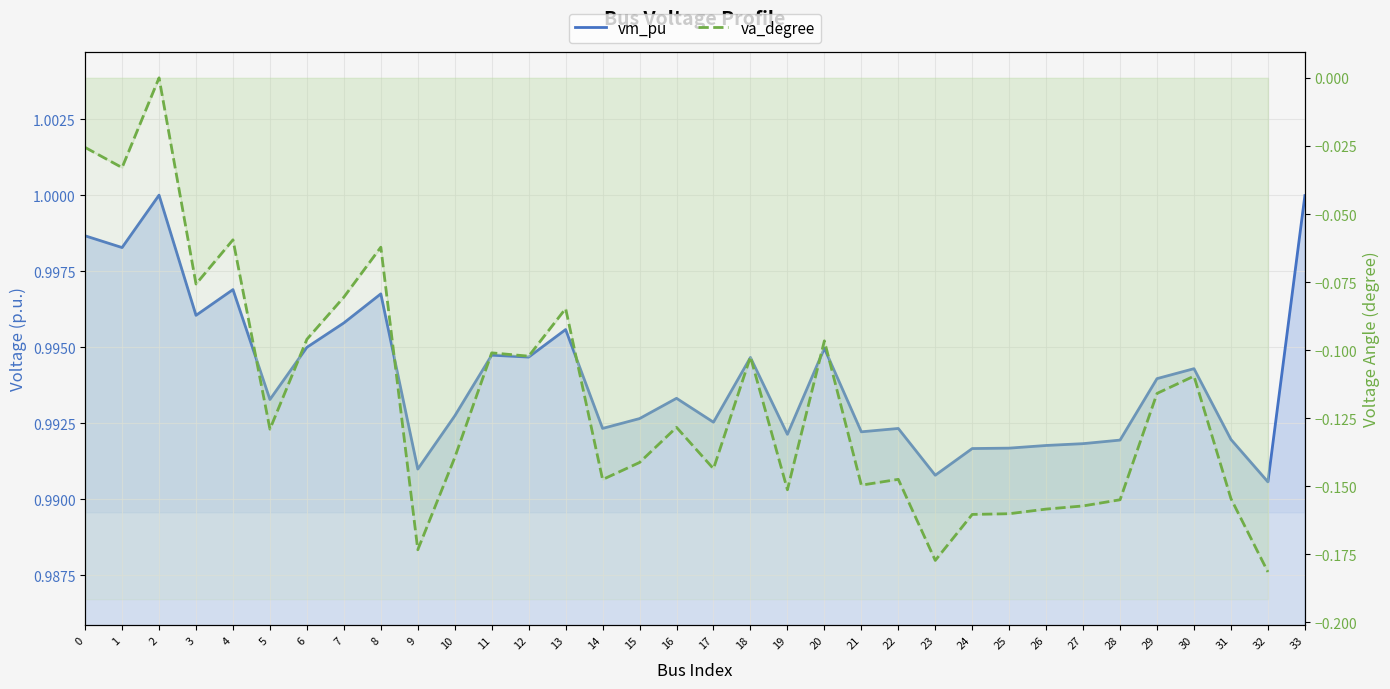

What is the value of the 30th point from the left?

1.0